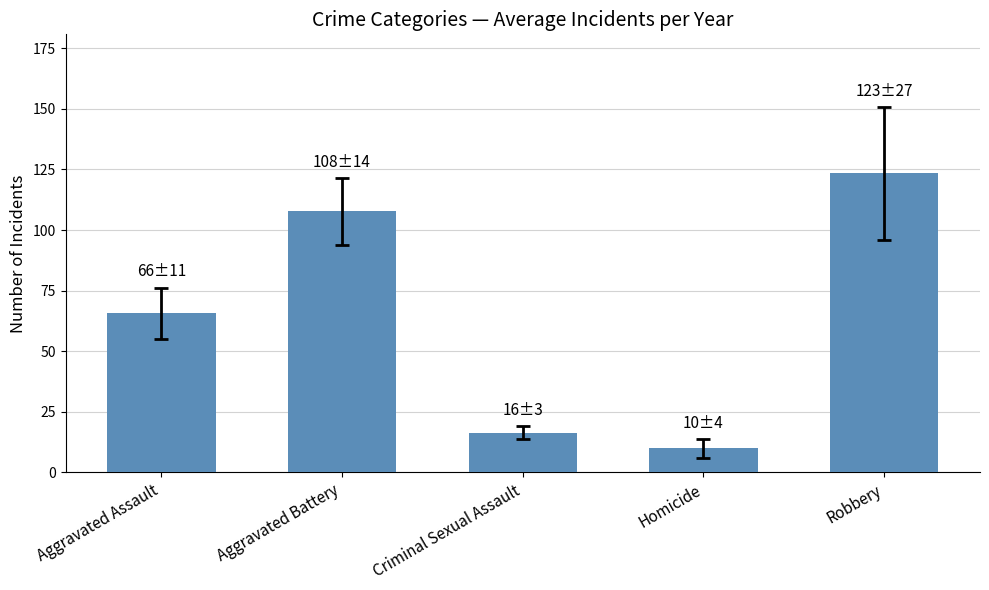

Rank the categories by value from highest to lowest.

Robbery, Aggravated Battery, Aggravated Assault, Criminal Sexual Assault, Homicide